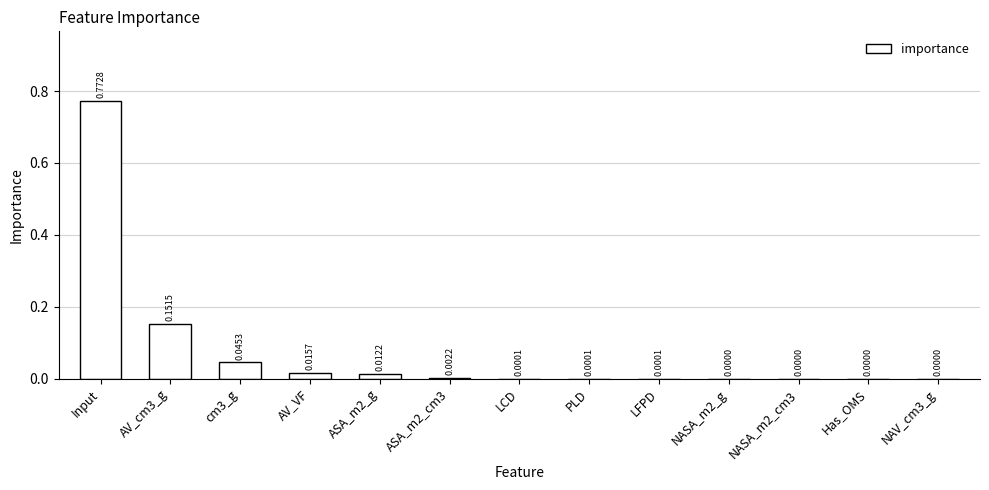

Which label corresponds to the largest value in the chart?

Input